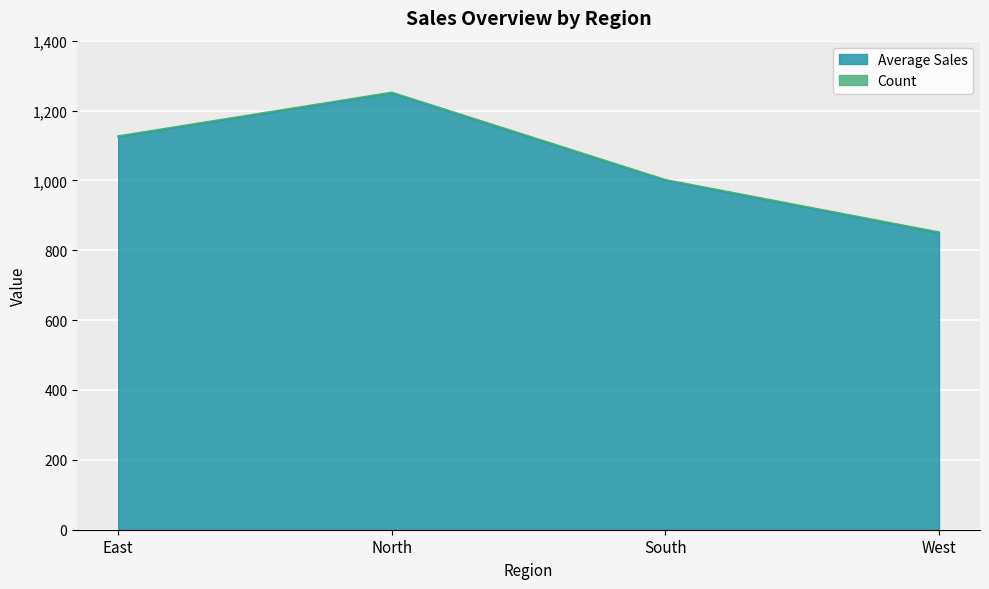

What is the greatest value displayed?

1250